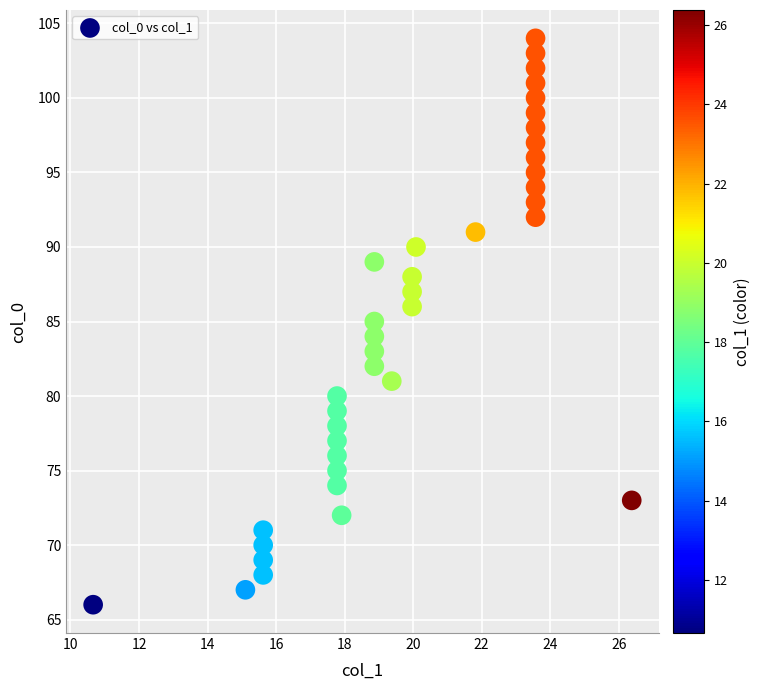

What is the range of Y values (max minus min)?

38